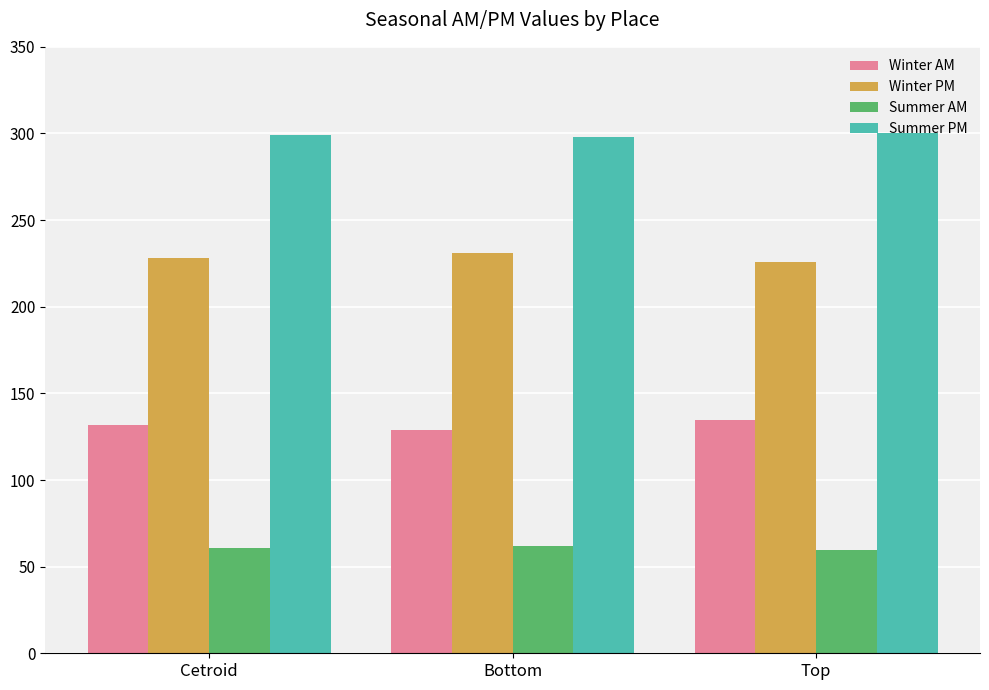

Which series has the largest total across all categories?

Summer PM